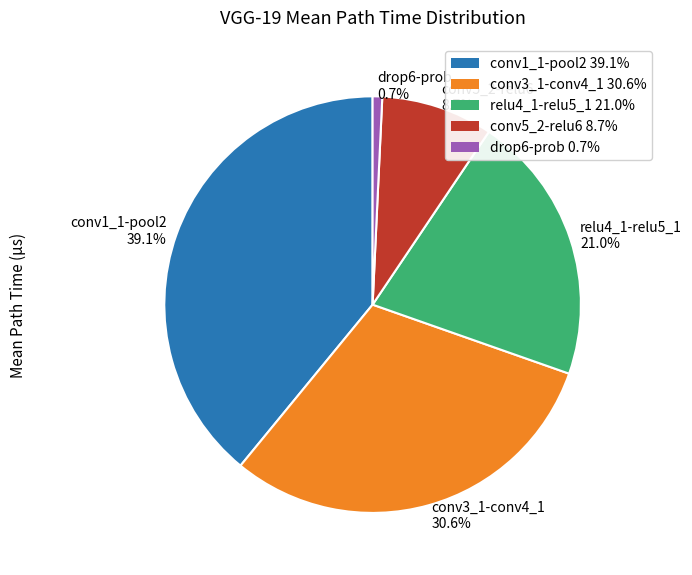

Count the number of slices in the pie.

5